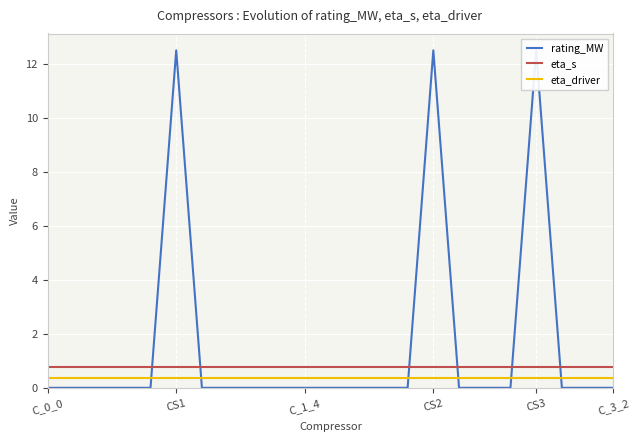

Is the value of eta_driver at 11 greater than the value of rating_MW at 8?

Yes